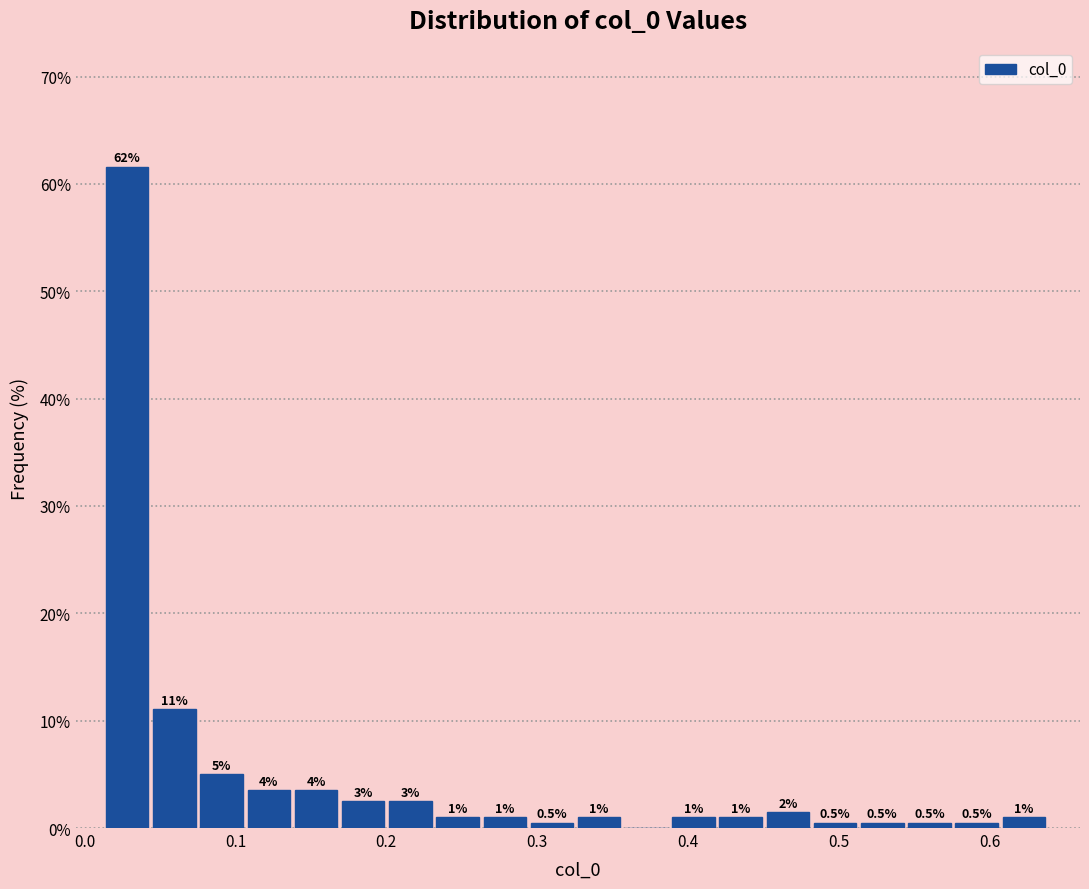

Read against the x-axis, roughly where is the centre of the tallest bar?

0.03